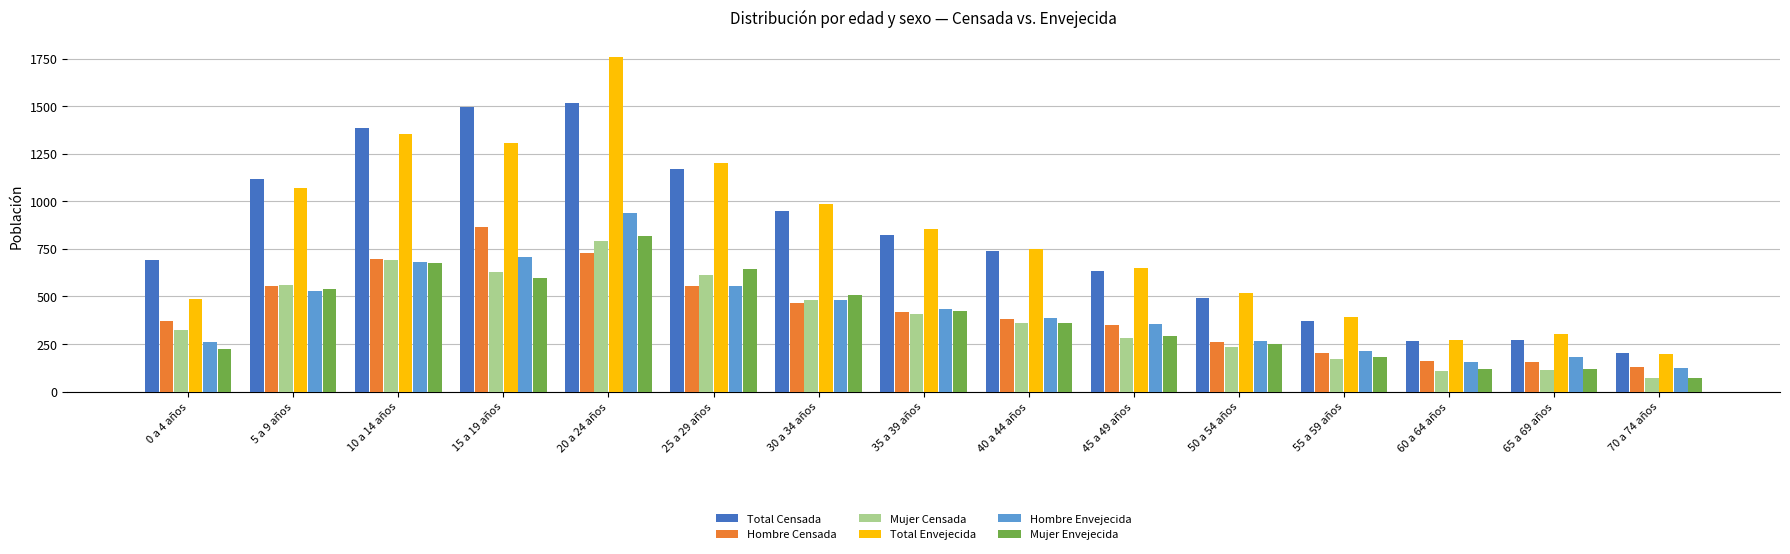

What is the difference between the Total Censada values at 30 a 34 años and 35 a 39 años?

124